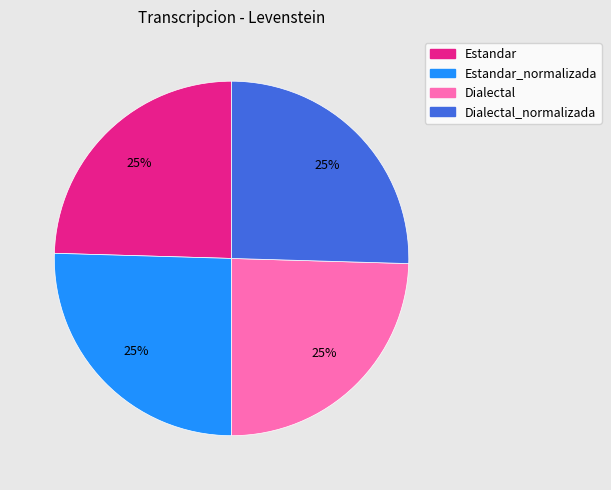

How many slices are in this pie chart?

4